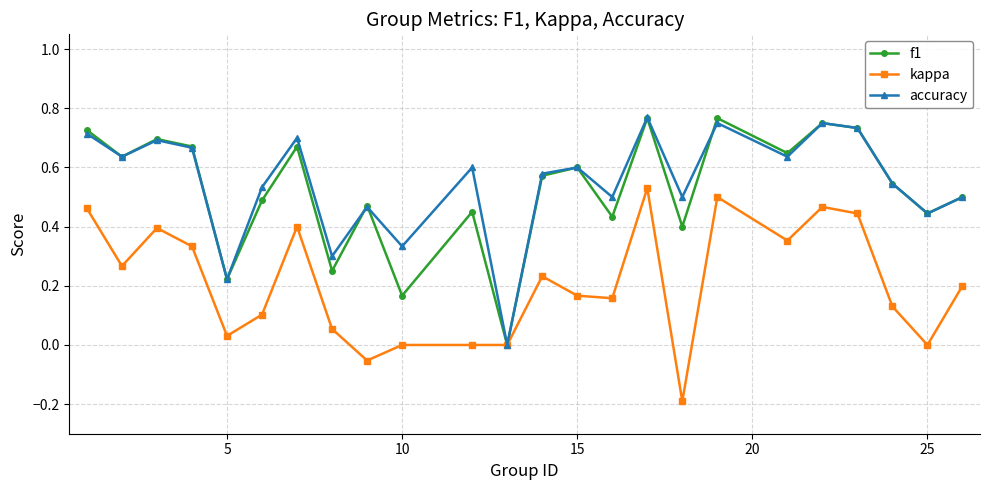

In f1, how many points are lower than both neighbors (excluding endpoints)?

9